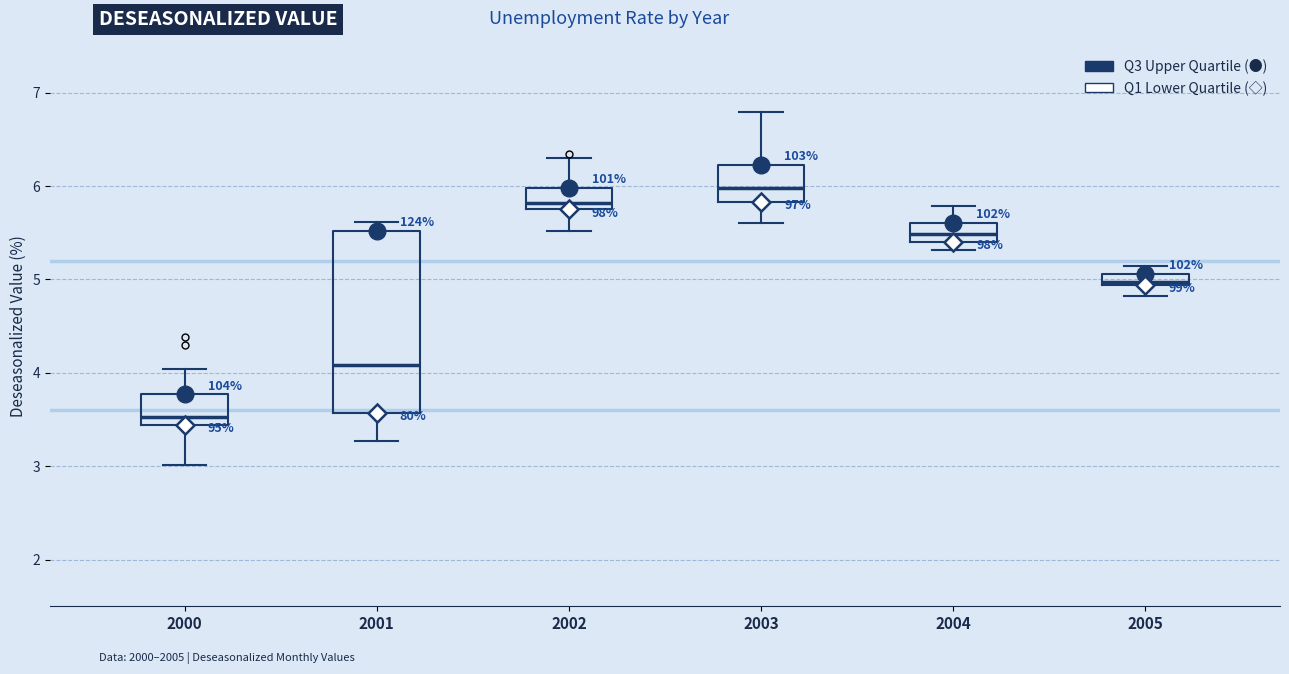

Which box has the highest median line?

2003